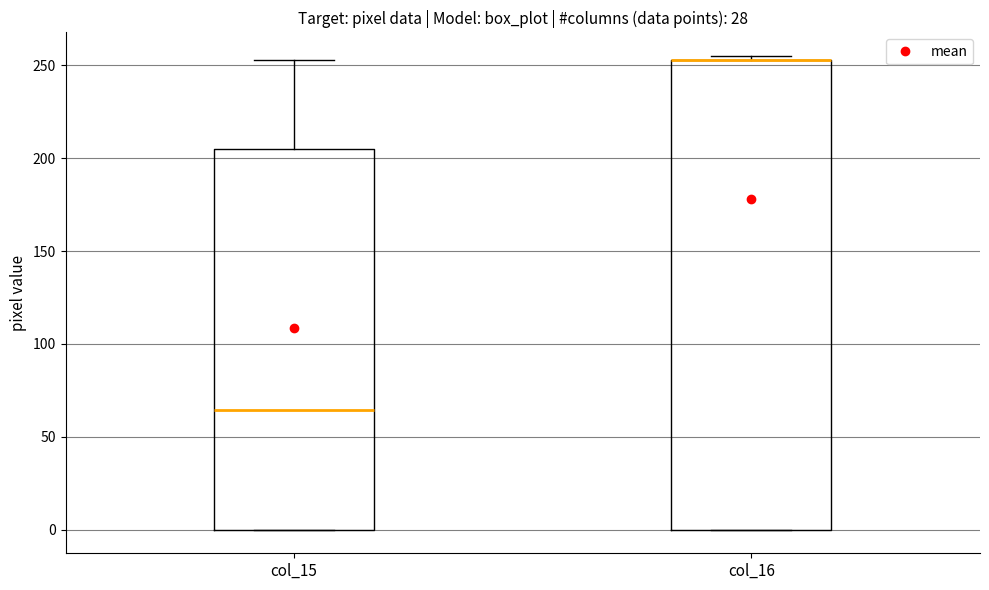

Where does the median line of the box for col_15 sit on the y-axis? The values are not printed on the chart, so give them approximately, as read against the axis.

65